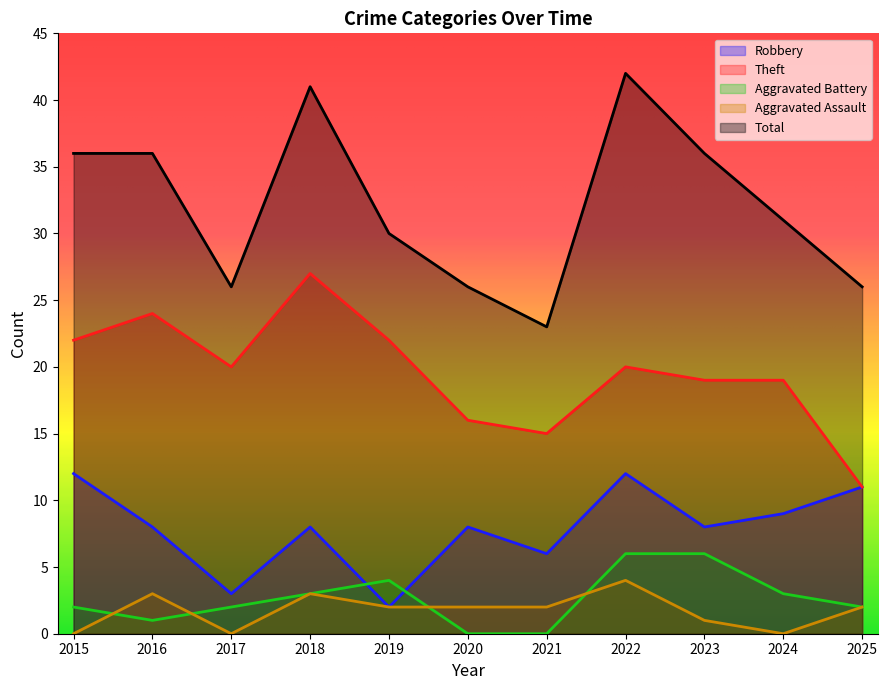

What is the difference between the maximum and minimum values in the Aggravated Battery series?

6